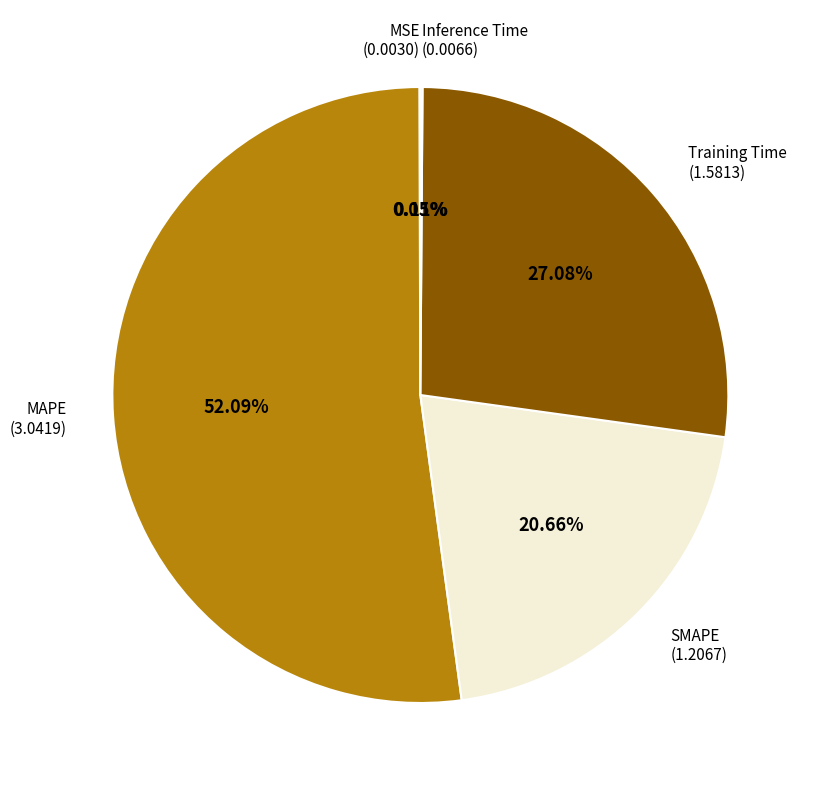

Does any single category account for the majority?

Yes